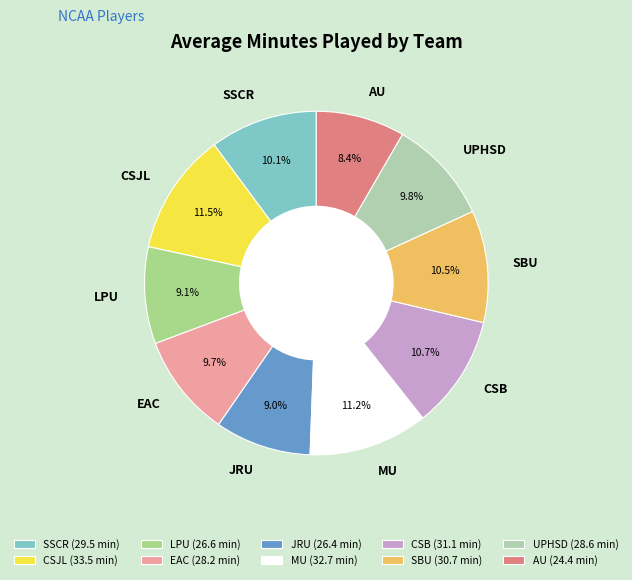

To the nearest percent, what is the average slice percentage?

10%